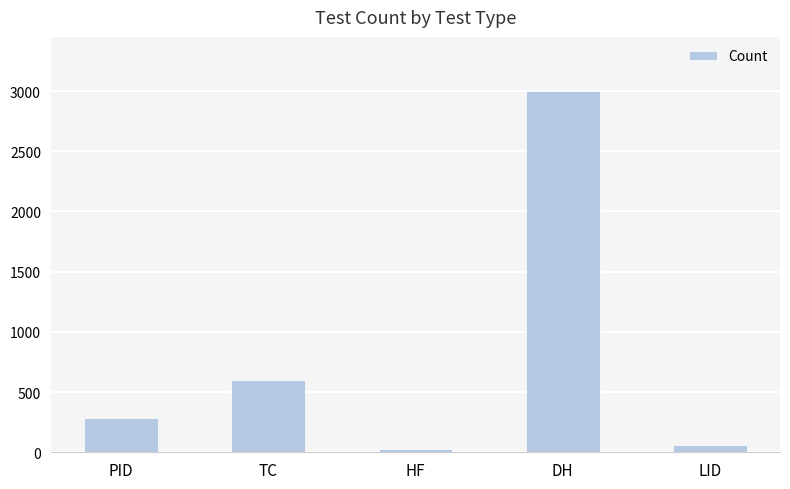

Approximately how many times larger is the value at HF compared to LID?

0.5